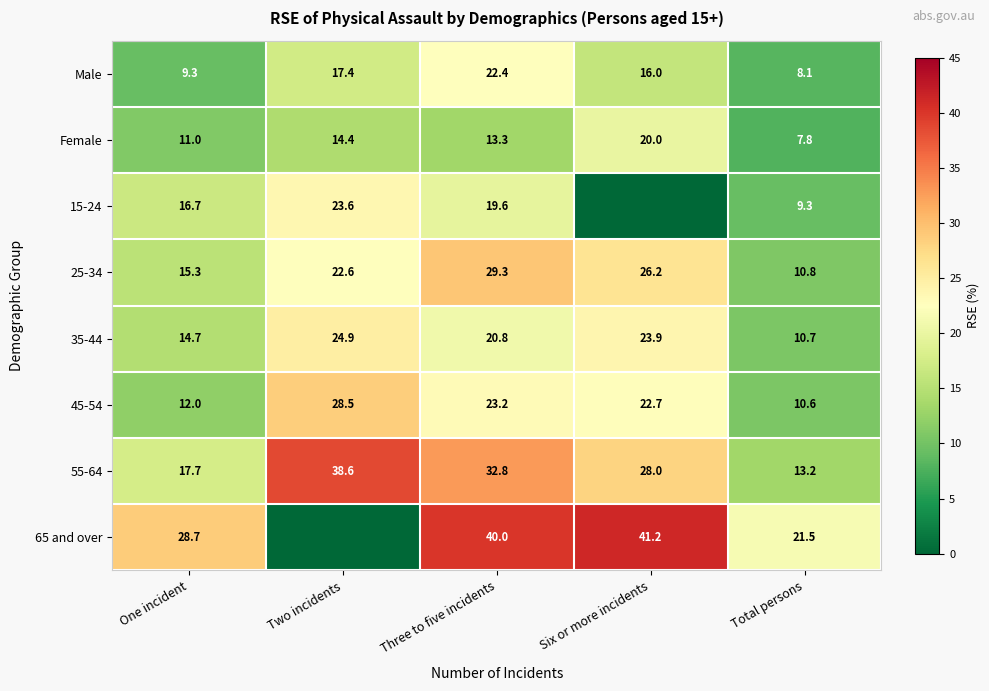

What is the average value of the 25-34 series?

20.8